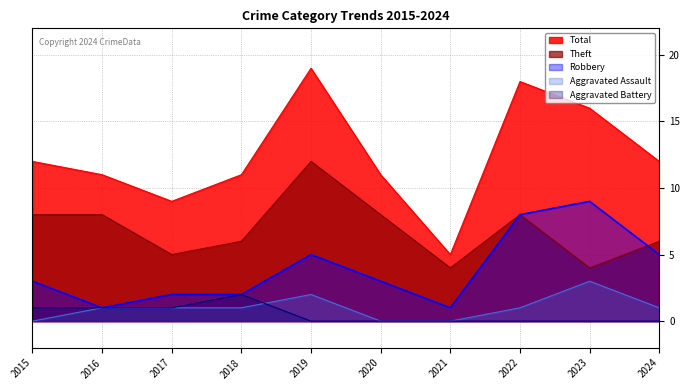

List the series in order of their peak value, highest first.

Total, Theft, Robbery, Aggravated Assault, Aggravated Battery